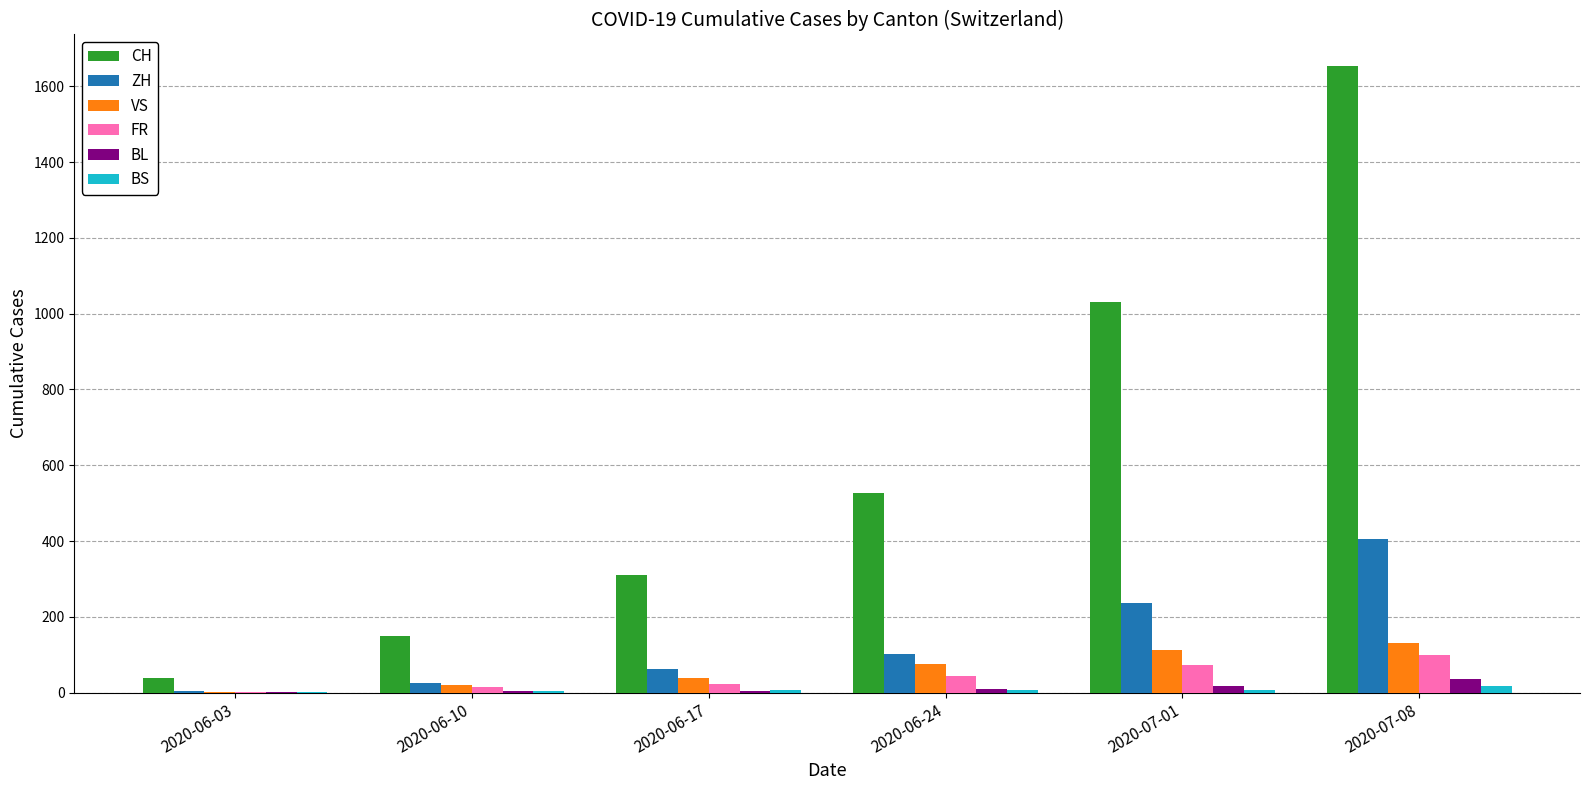

Which series has the largest total across all categories?

CH